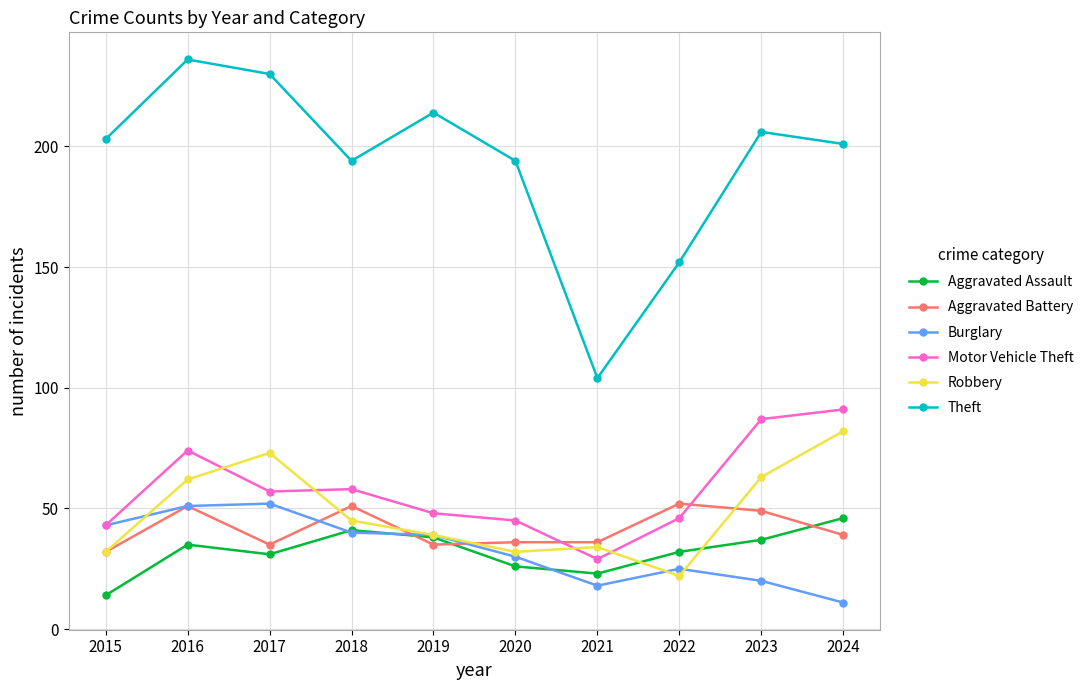

What is the lowest value of the Burglary series?

11